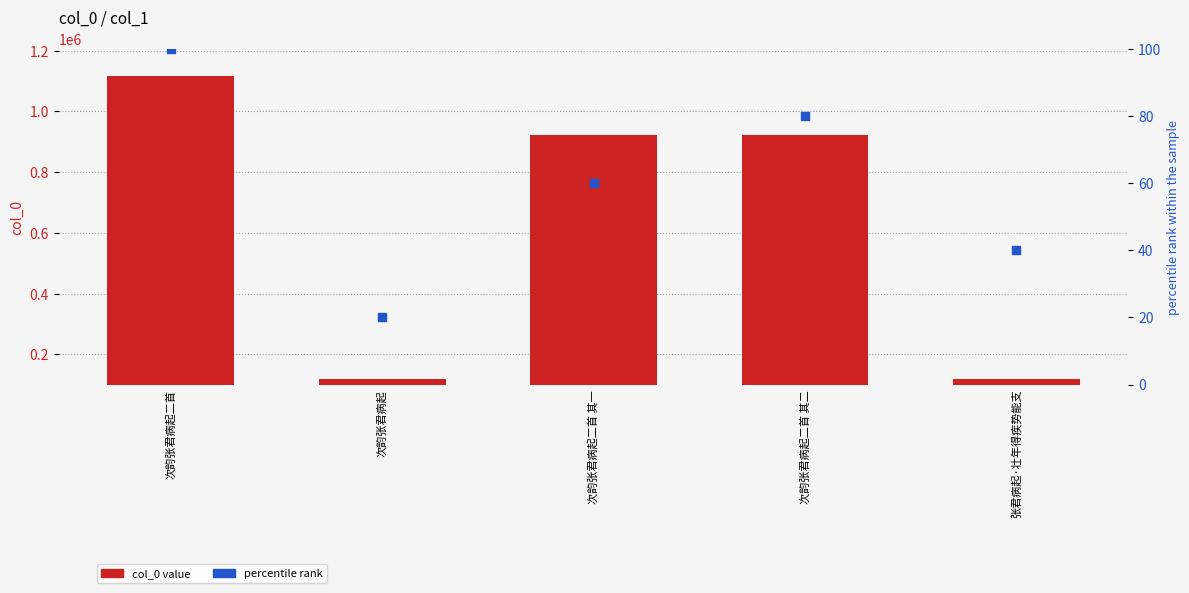

Which series reaches the maximum Y coordinate?

col_0 value